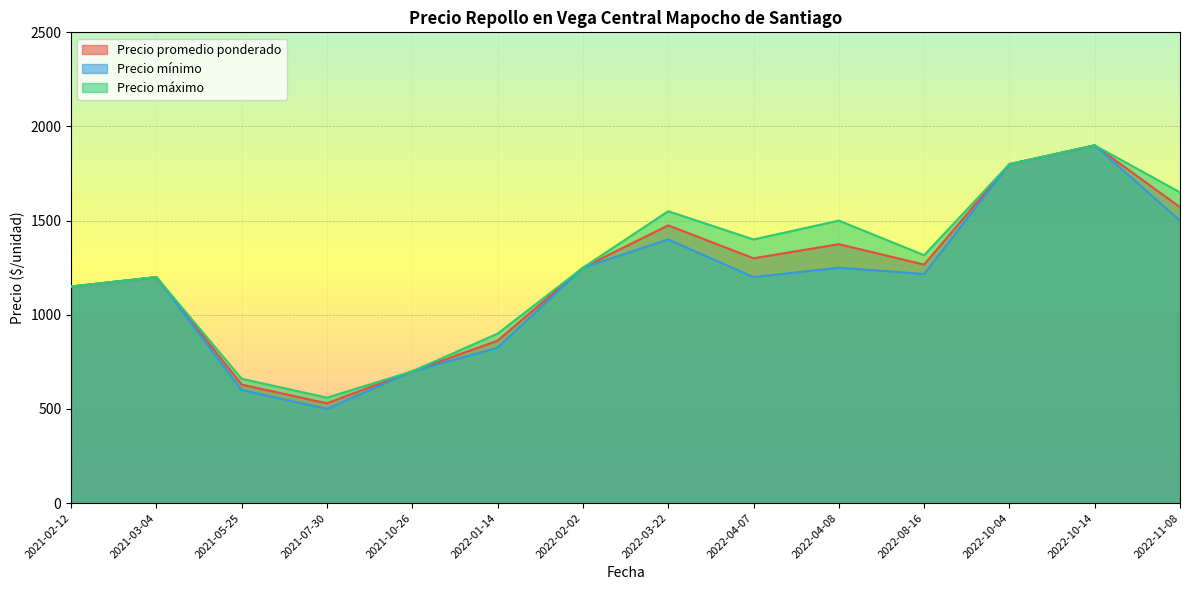

Is it true that Precio máximo equals 1706 at 2022-08-16?

False